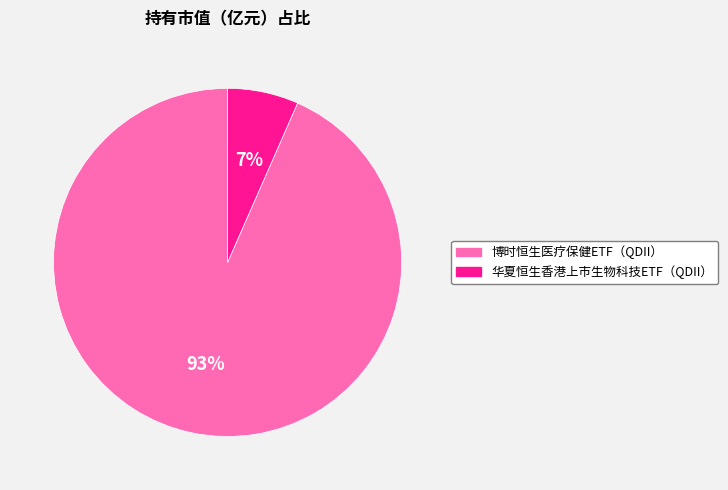

To the nearest percent, what is the combined percentage of 博时恒生医疗保健ETF（QDII） and 华夏恒生香港上市生物科技ETF（QDII）?

100%